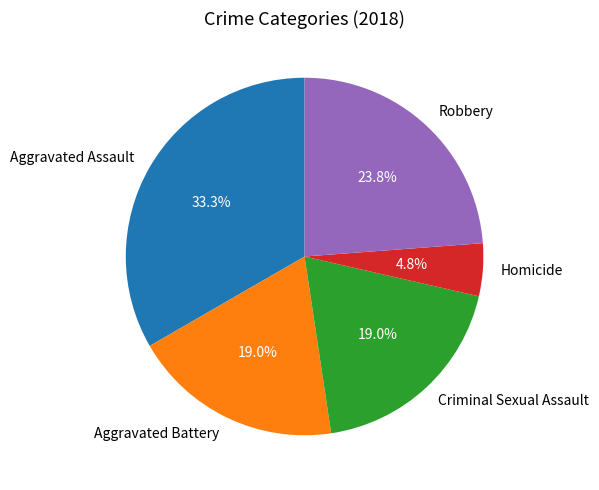

To the nearest percent, what is the difference between the Robbery and Homicide slice percentages?

19%